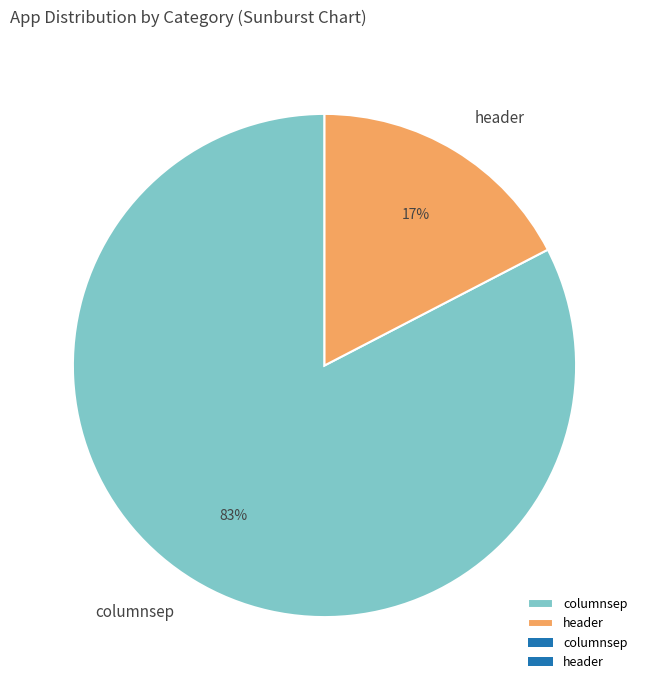

Is there a majority slice in this chart?

Yes